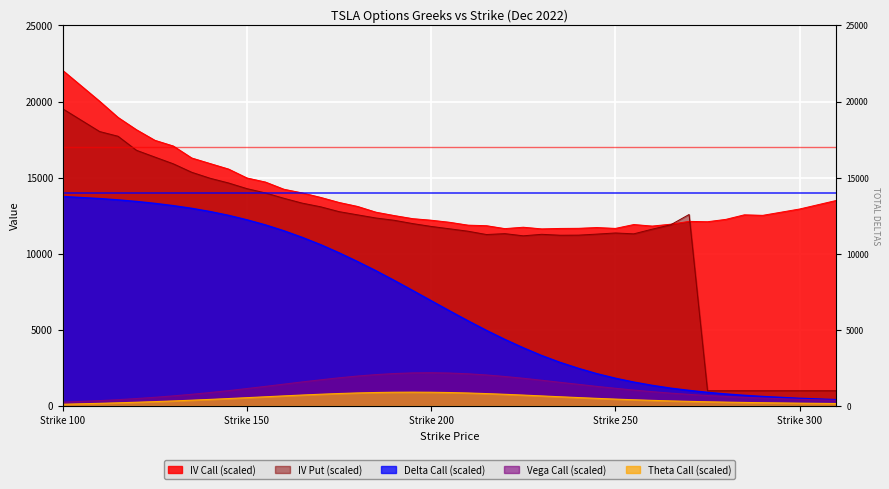

At which category does iv_put reach its first local valley?

215